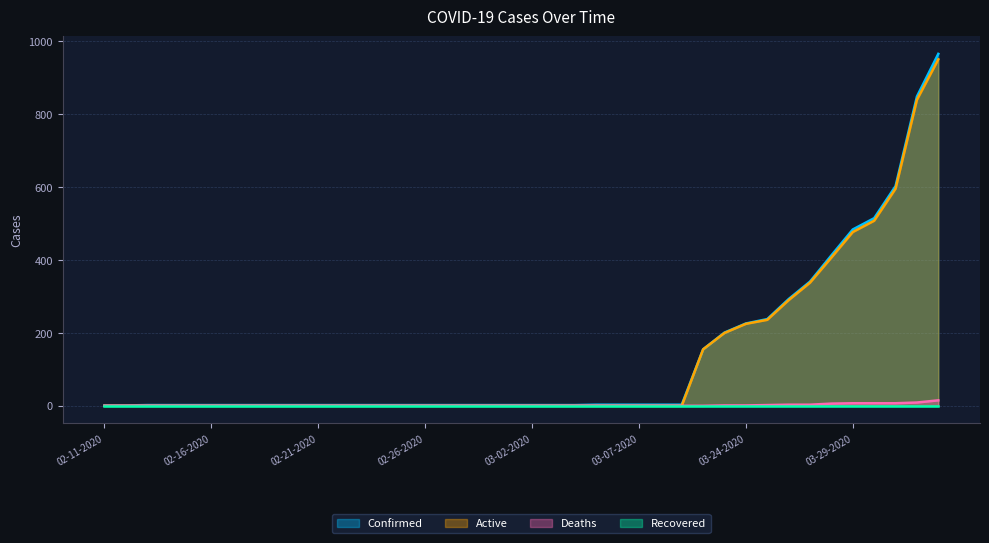

At which label does Confirmed reach its minimum?

02-11-2020